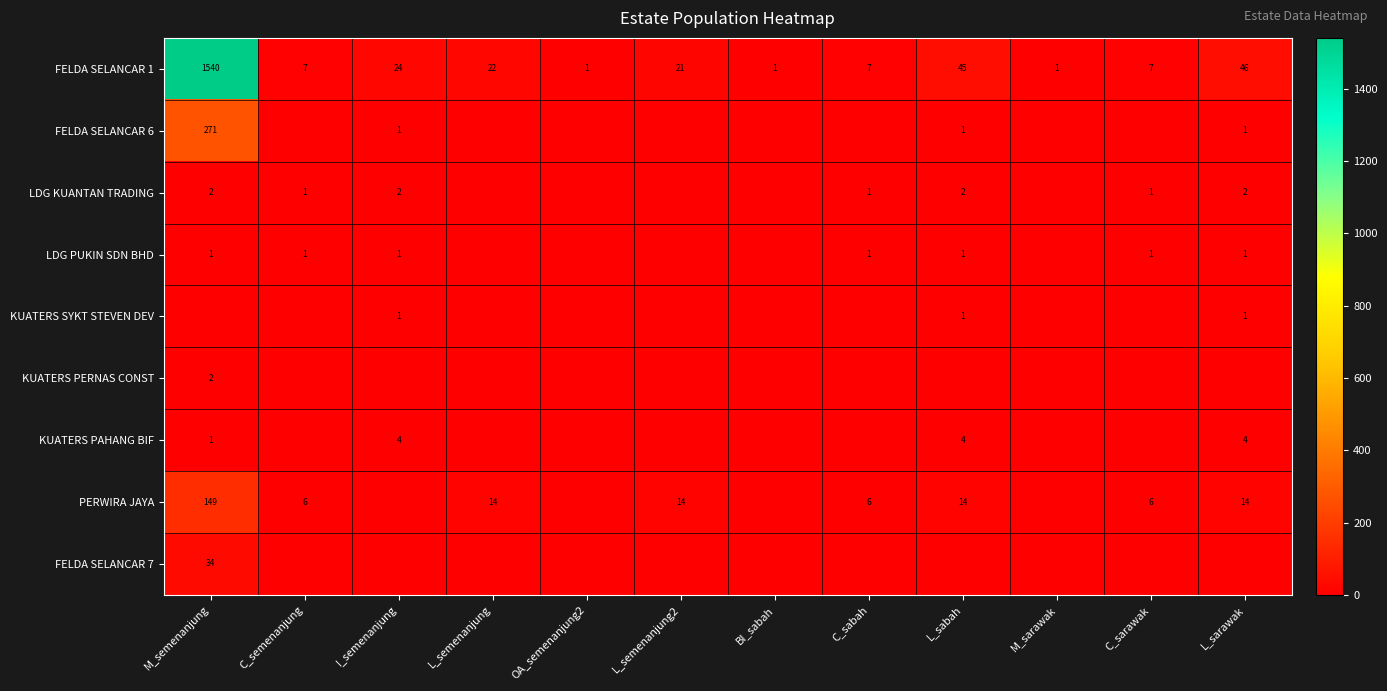

What is the difference between the maximum and minimum values in the FELDA SELANCAR 1 series?

1539